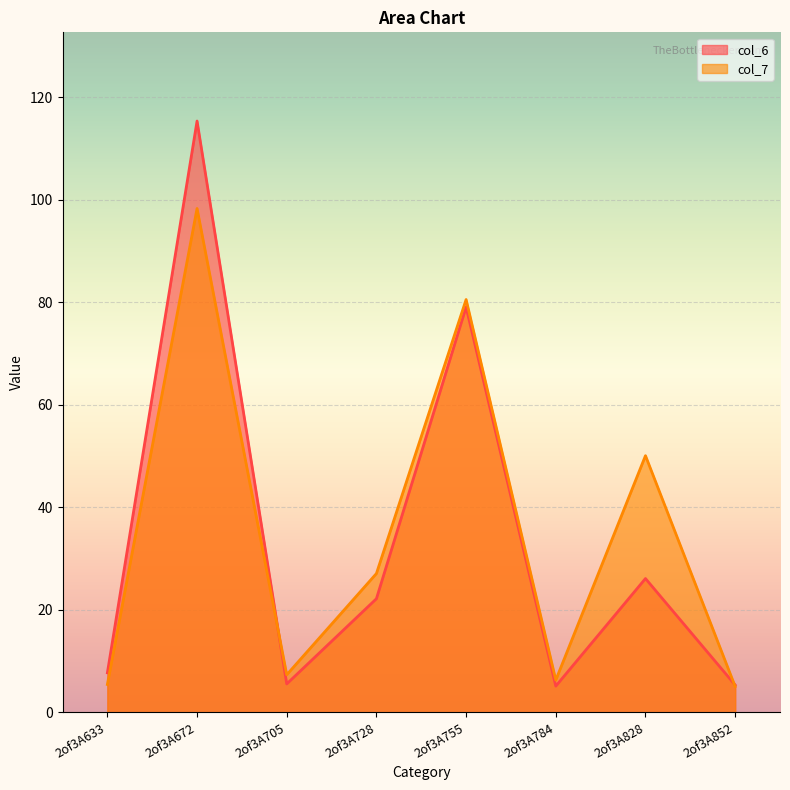

List the labels in order of col_7 value, smallest first.

2of3A852, 2of3A633, 2of3A784, 2of3A705, 2of3A728, 2of3A828, 2of3A755, 2of3A672